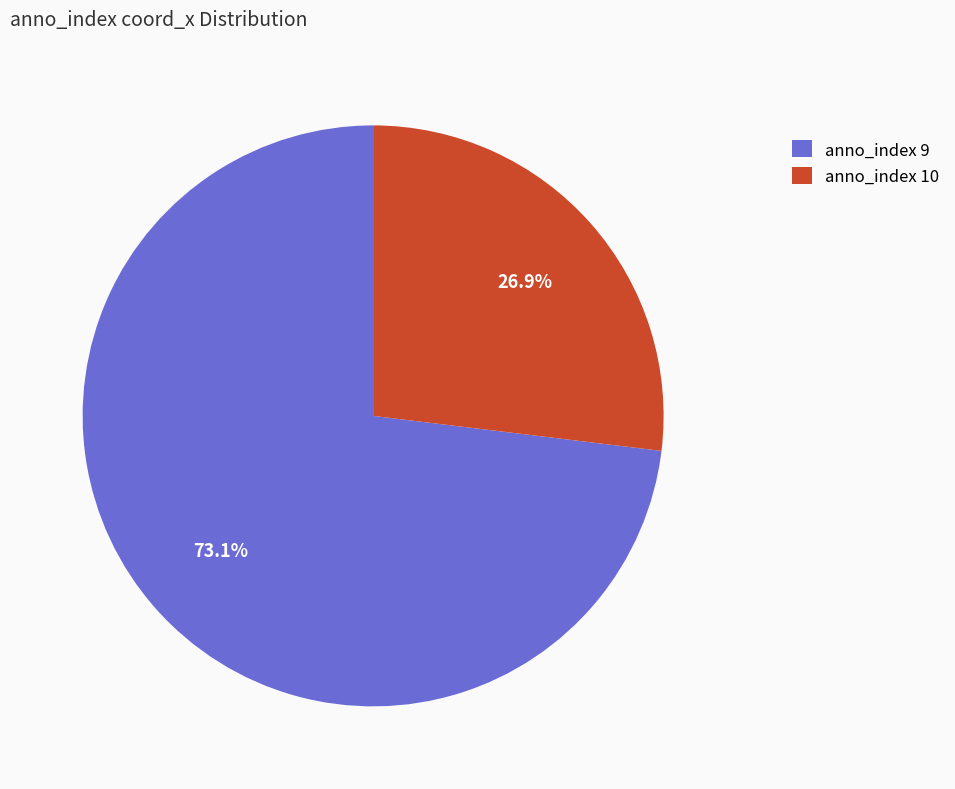

Rank the categories by value from highest to lowest.

anno_index 9, anno_index 10